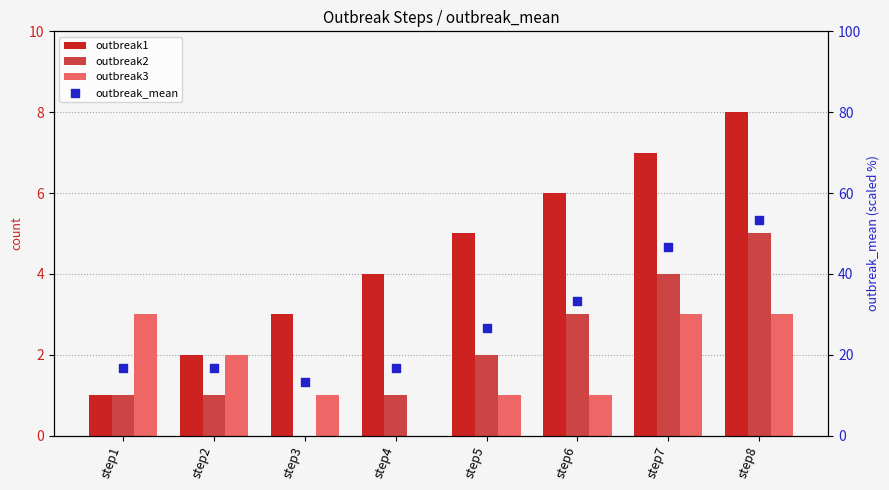

Which series contains the highest Y value?

outbreak_mean